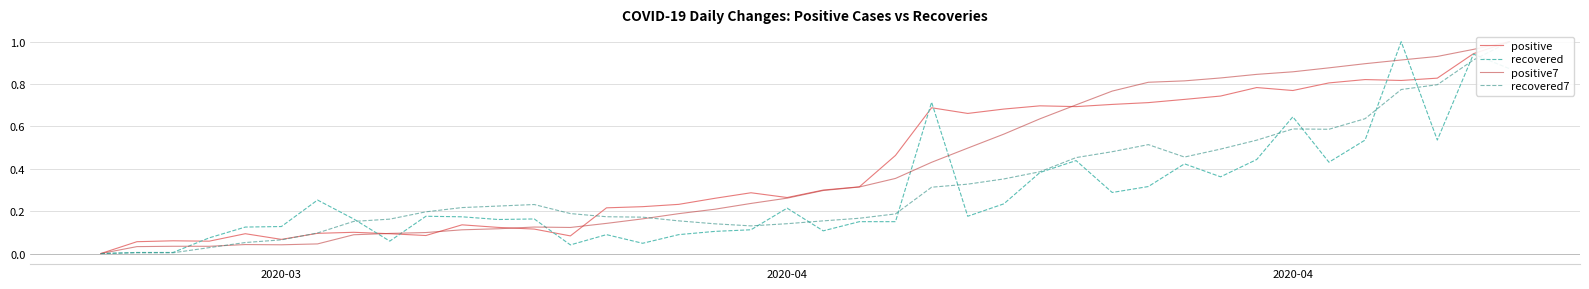

What are all the series names shown in the legend?

positive, recovered, positive7, recovered7